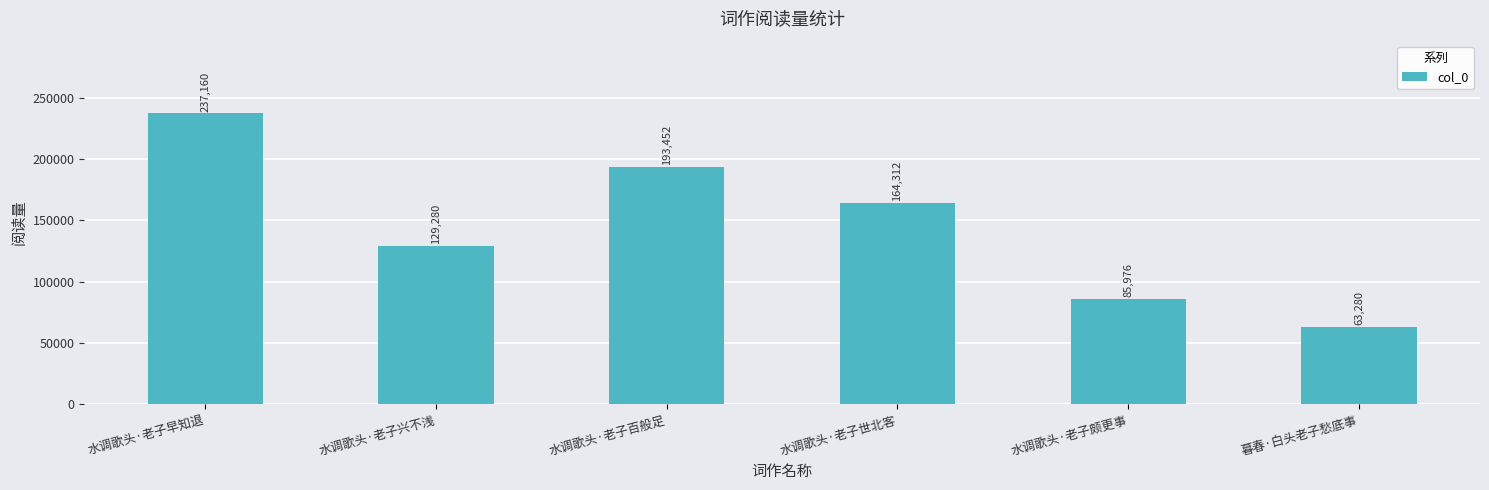

Are the bars grouped side by side (vs. stacked)?

No